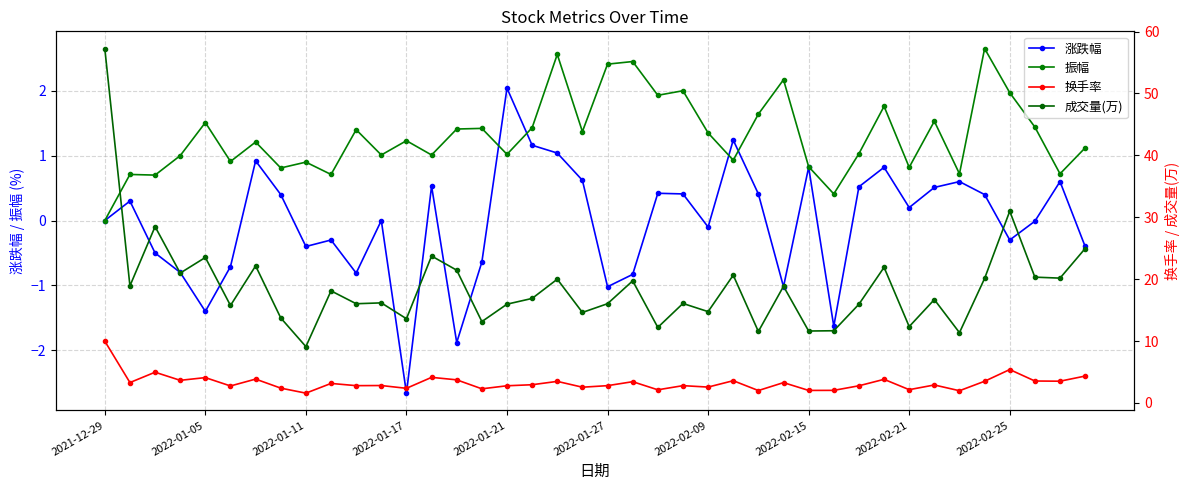

The 振幅 series shows 0.9 at 2022-02-09. True or false?

False